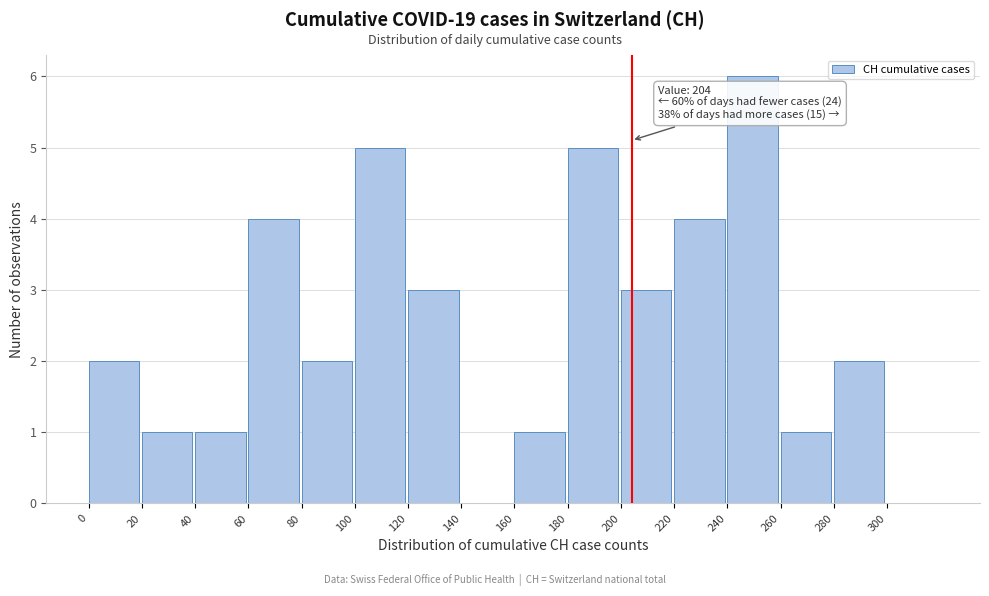

Over which range of the x-axis is the bar tallest?

240 to 260